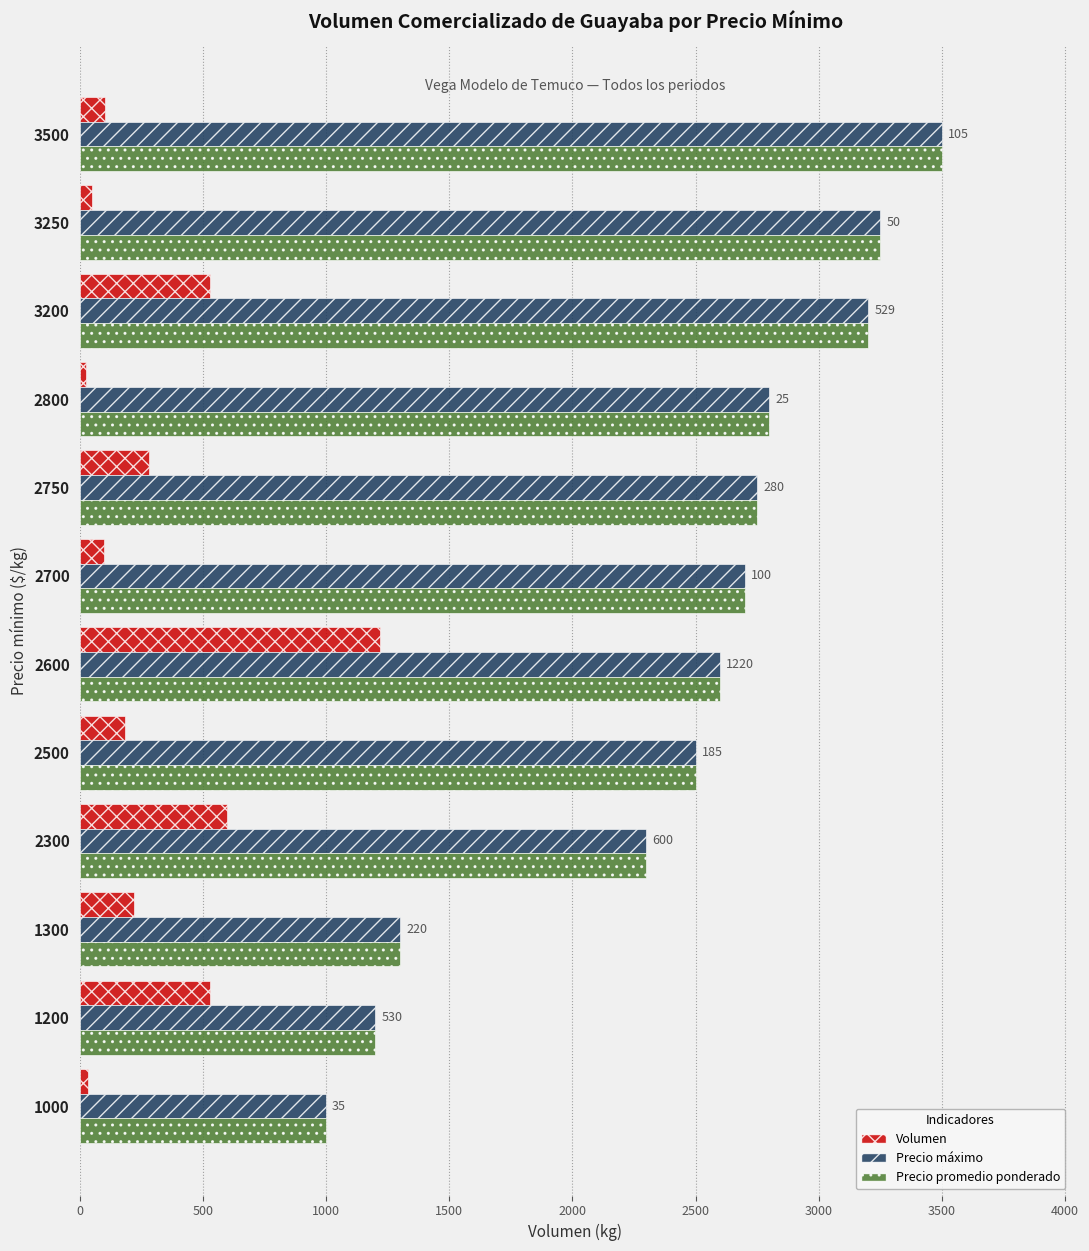

What are all the series names shown in the legend?

Volumen, Precio máximo, Precio promedio ponderado